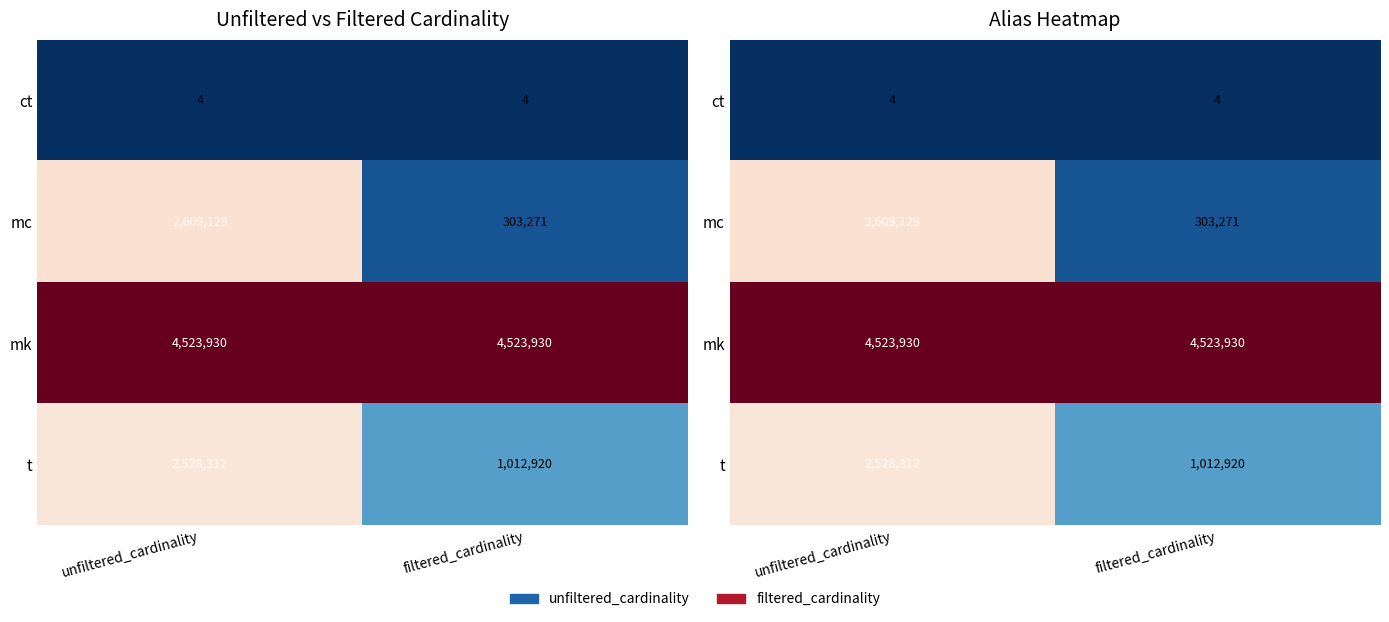

Rank the series at filtered_cardinality from lowest to highest value.

ct, mc, t, mk